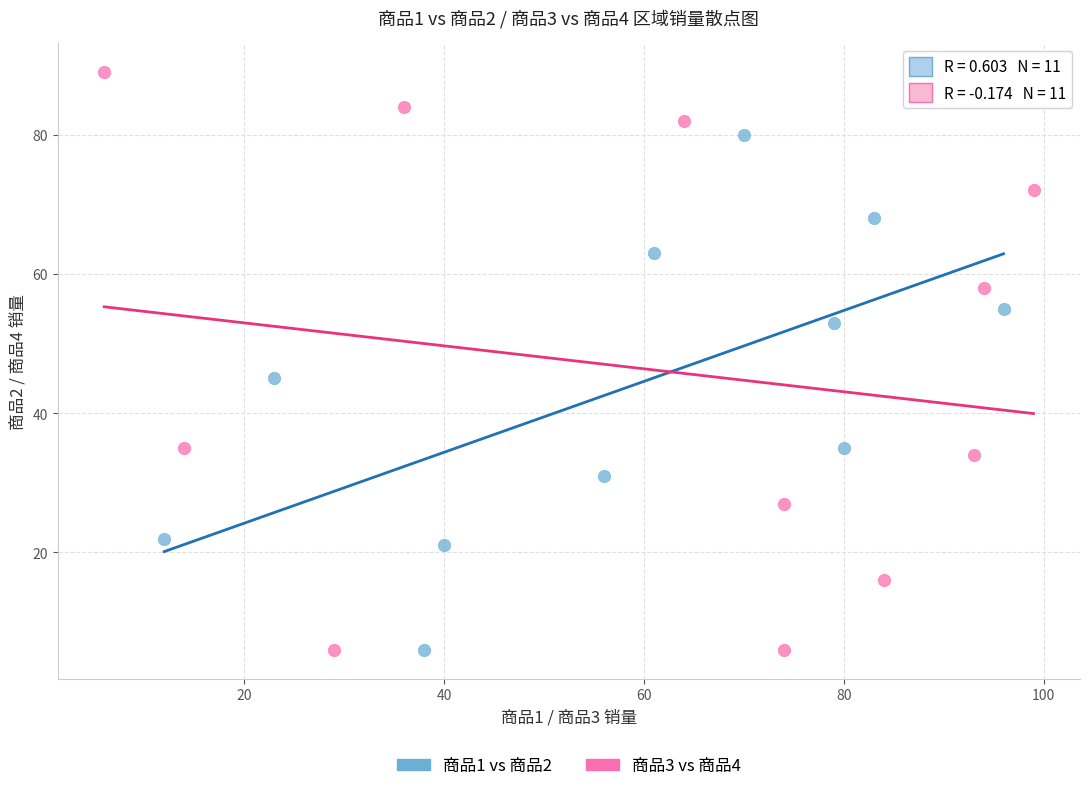

Which series reaches the maximum Y coordinate?

商品3 vs 商品4